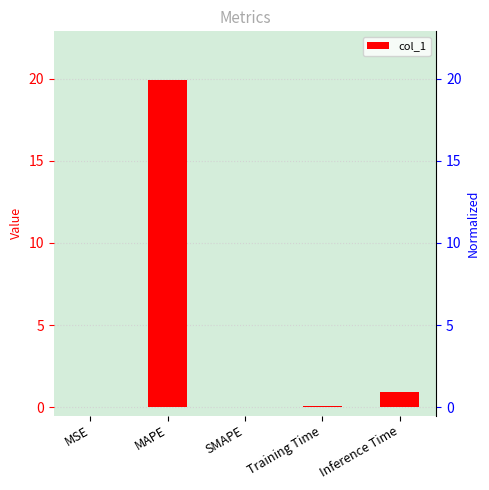

What is the greatest value displayed?

19.9